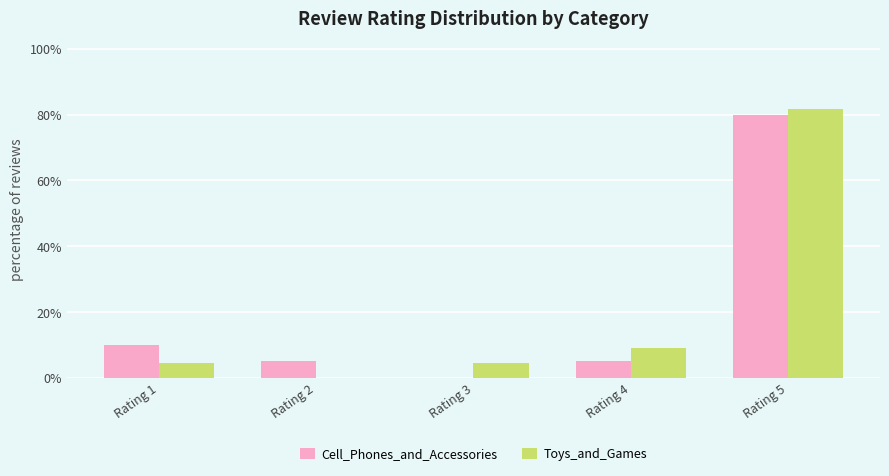

The value of Toys_and_Games at Rating 4 is 9.1. True or false?

True